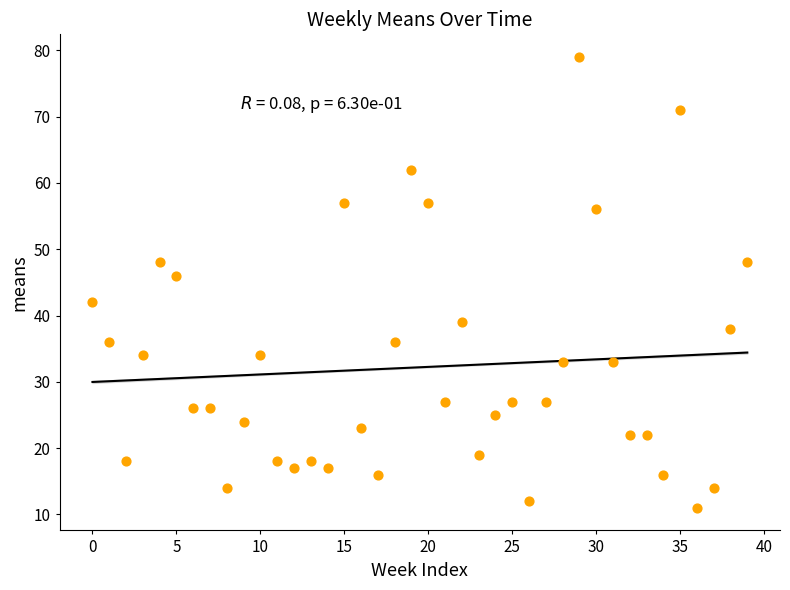

What Y value in the scatter plot is closest to 45?

46